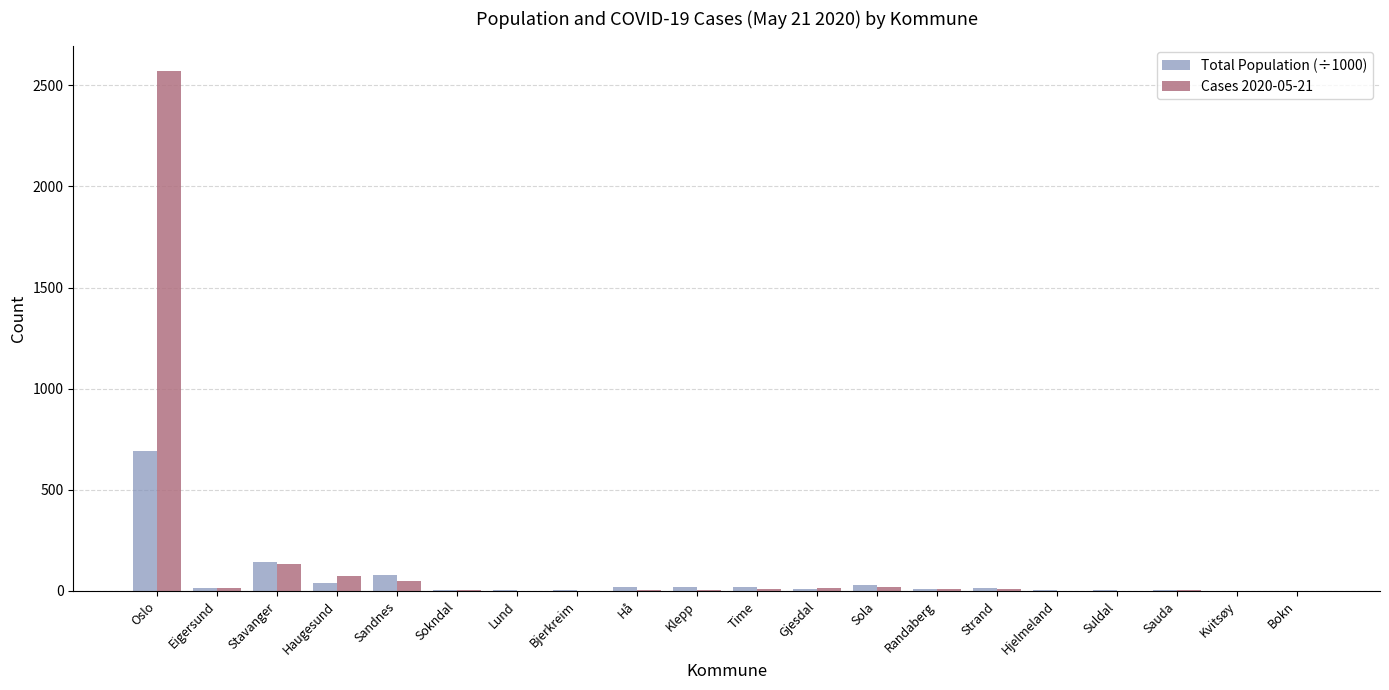

Is it true that Total Population (÷1000) equals 0.9 at Bokn?

True